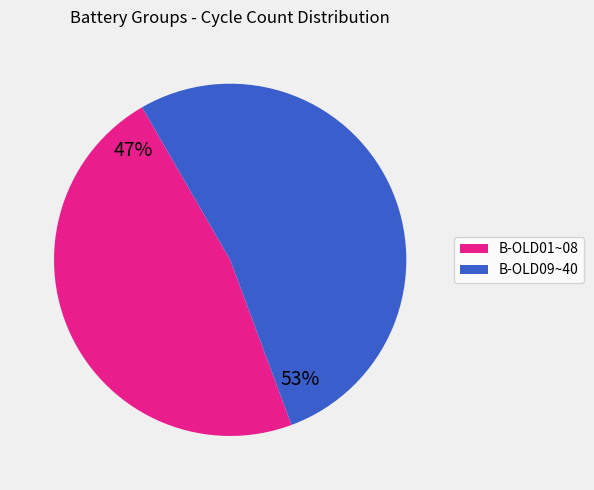

To the nearest percent, what is the average slice percentage?

50%